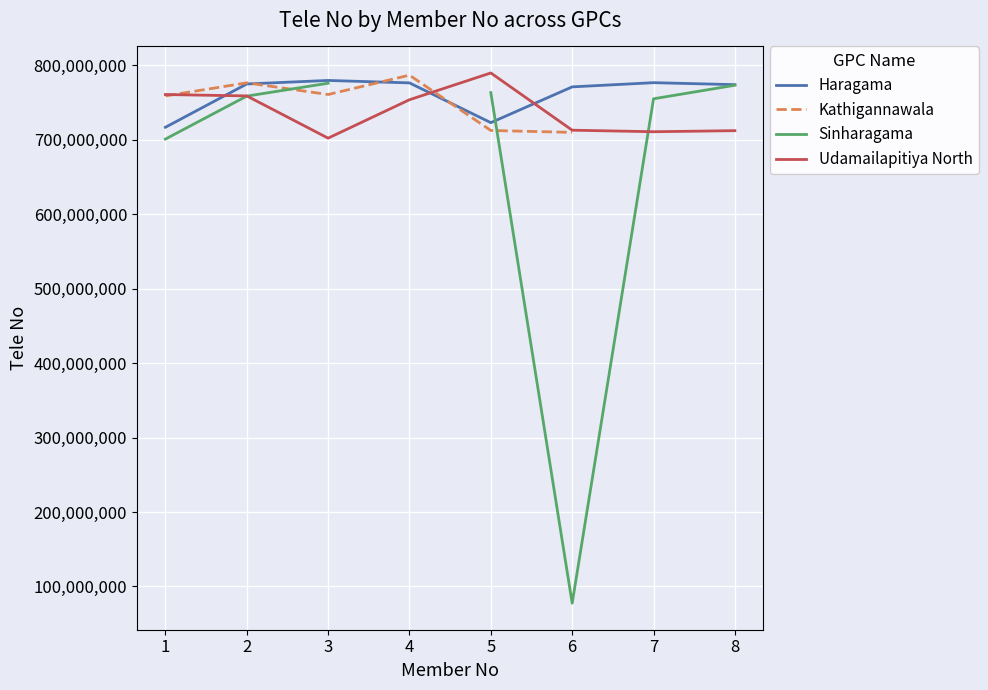

How many times do Udamailapitiya North and Haragama cross each other?

3